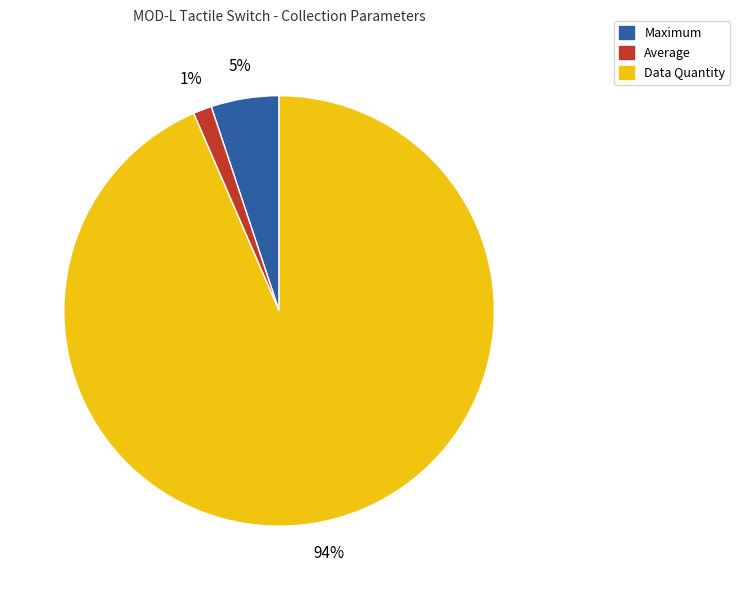

Is the sum of Maximum and Average greater than half?

No